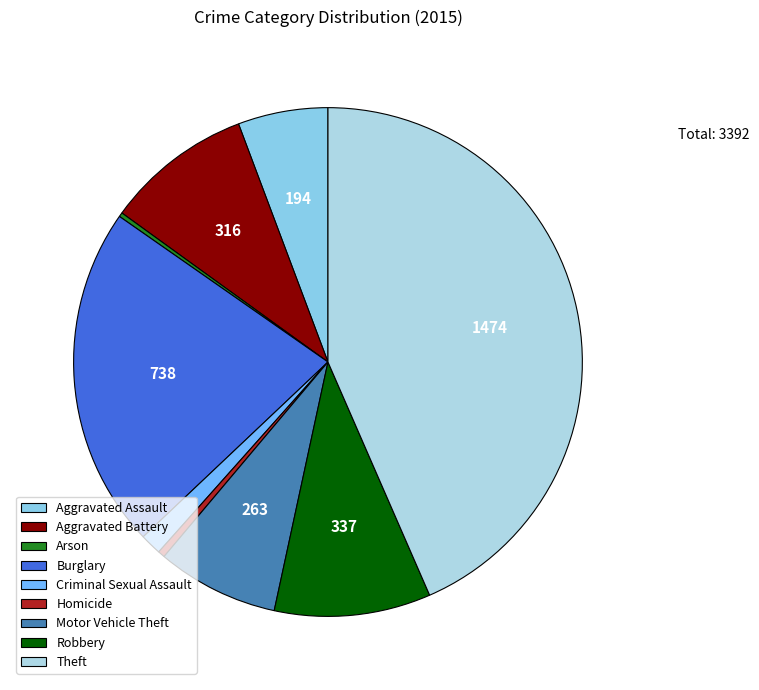

Does Aggravated Battery represent more than half of the total?

No